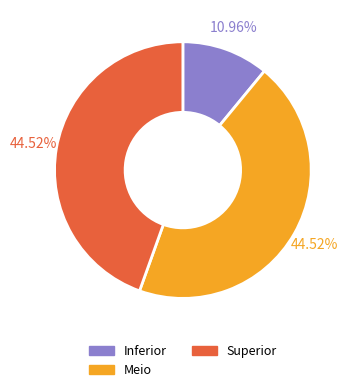

The Meio slice represents 40% of the pie. True or false?

False